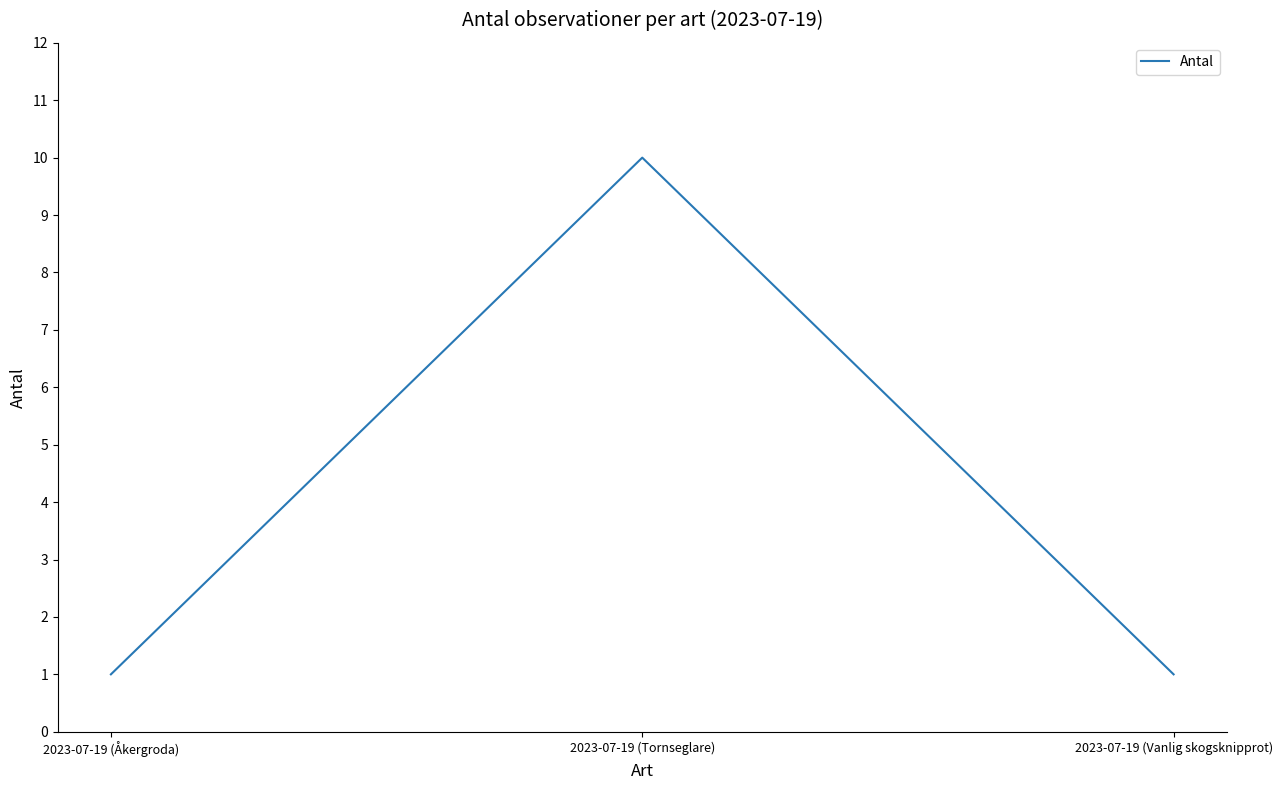

What value does the data have at 2023-07-19 (Åkergroda)?

1